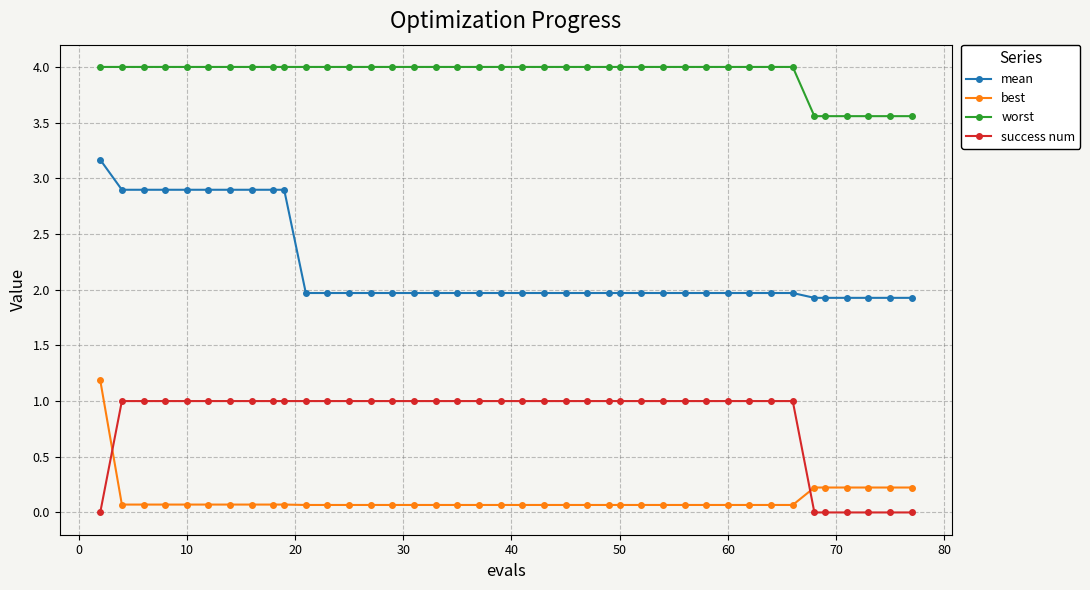

Which series has the largest total across all categories?

worst